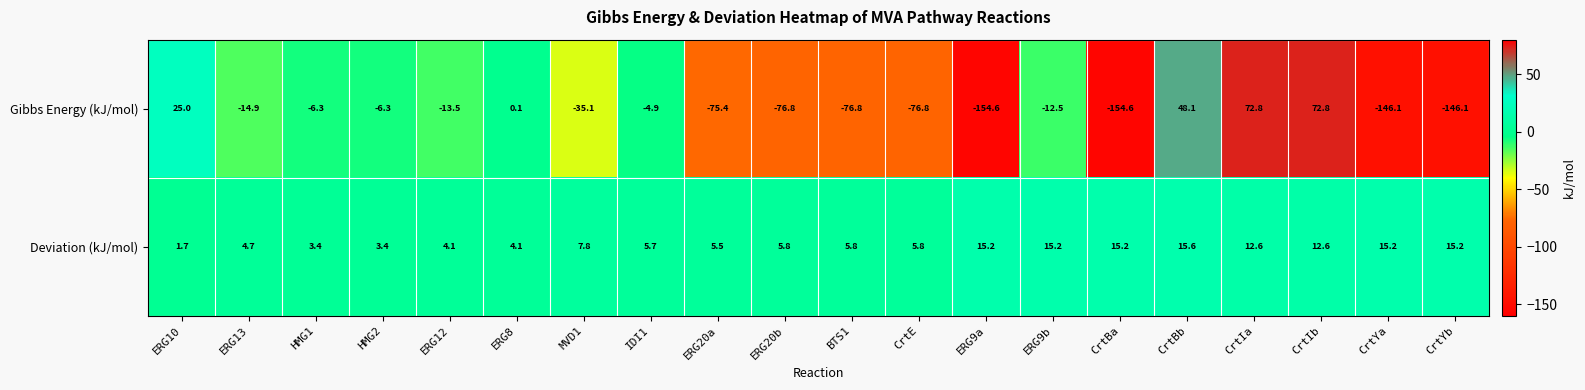

What is the minimum value for Gibbs Energy (kJ/mol)?

-154.6